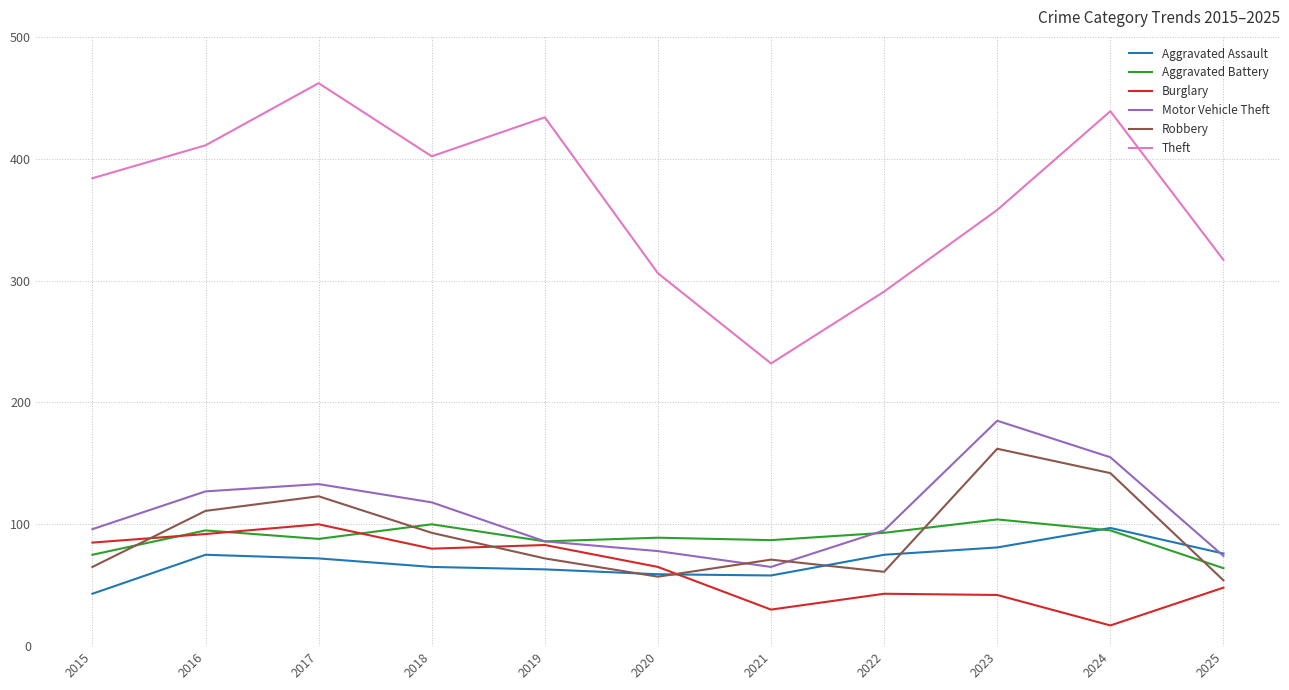

The value of Theft at 2016 is 557. True or false?

False